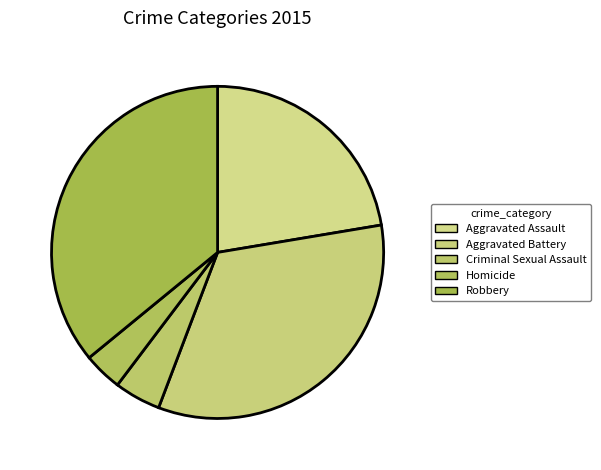

Which has a higher value, Robbery or Homicide?

Robbery